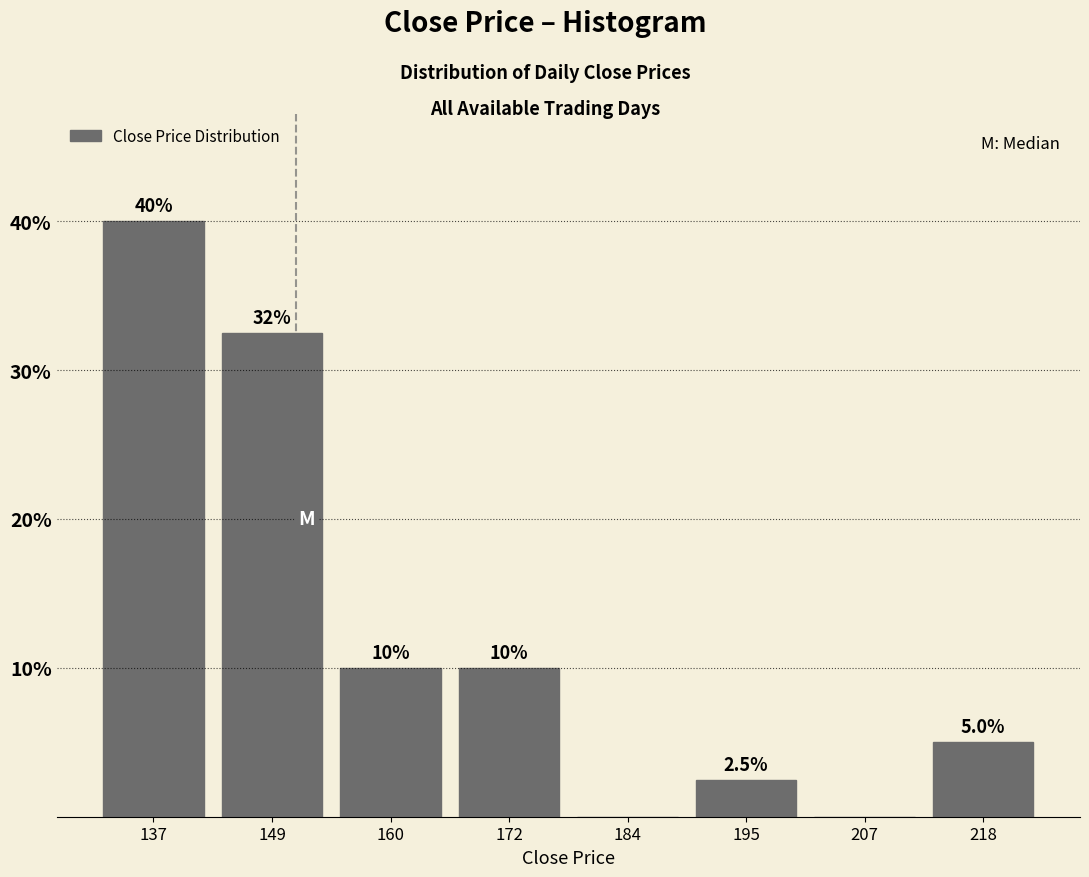

Over which range of the x-axis is the bar tallest?

132 to 144